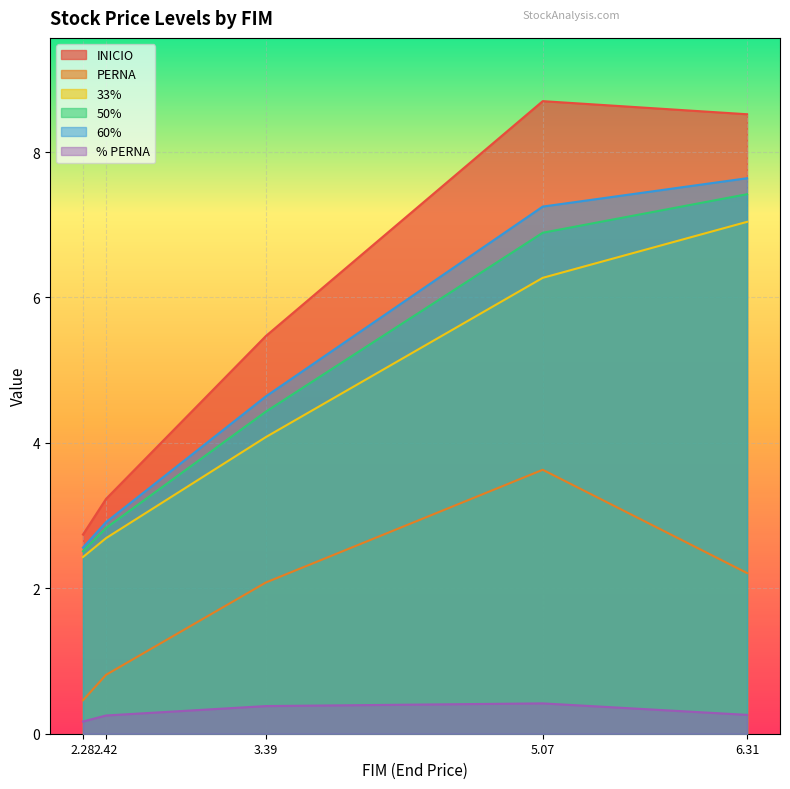

Which series has the largest total across all categories?

INICIO